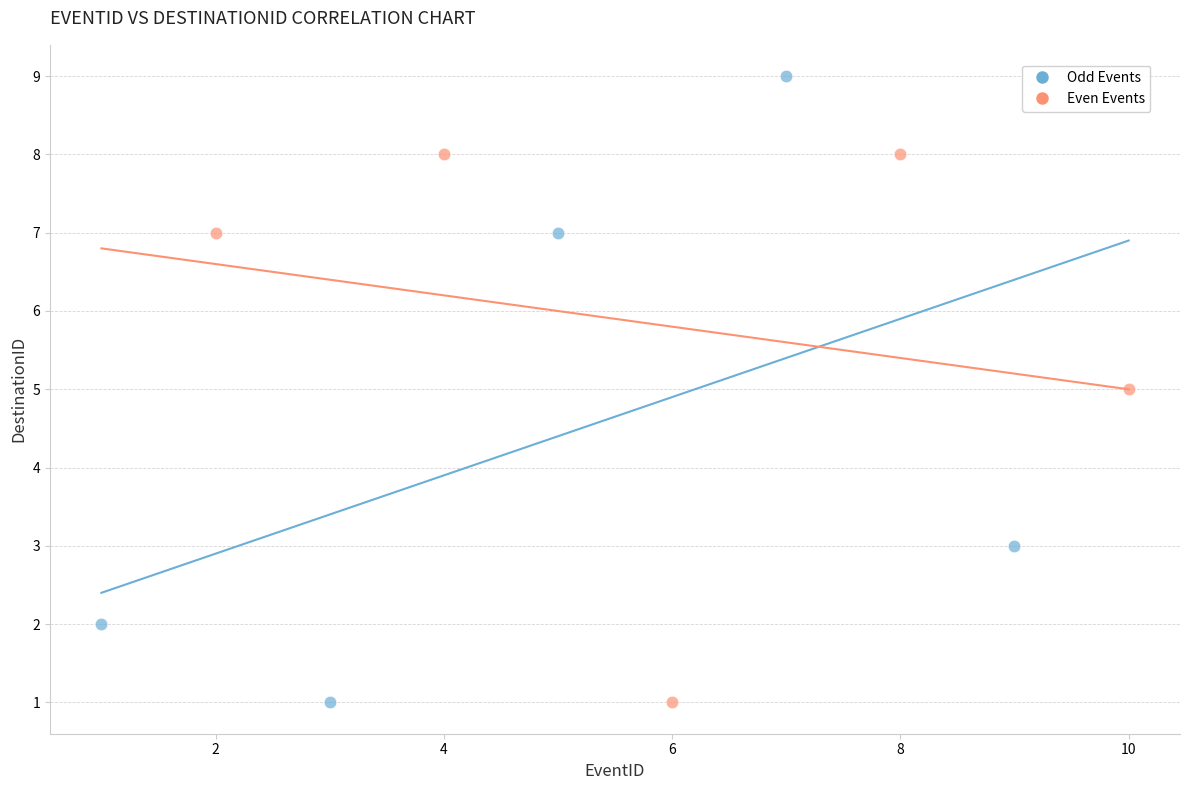

Which series has the widest spread of Y values?

Odd Events